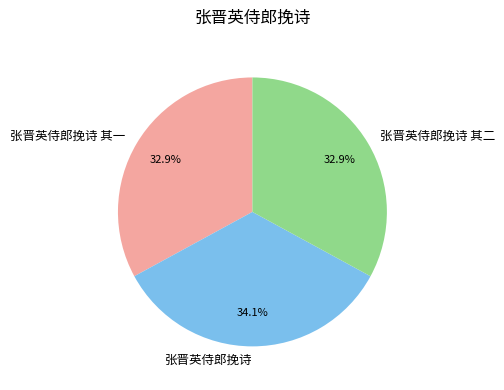

The 张晋英侍郎挽诗 其一 slice represents 26% of the pie. True or false?

False